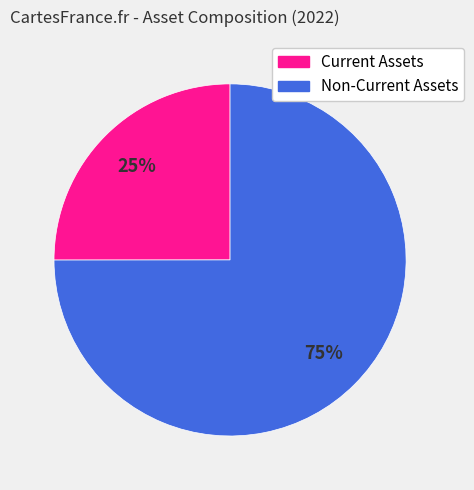

To the nearest percent, what is the difference between the largest and smallest slice percentages?

50%